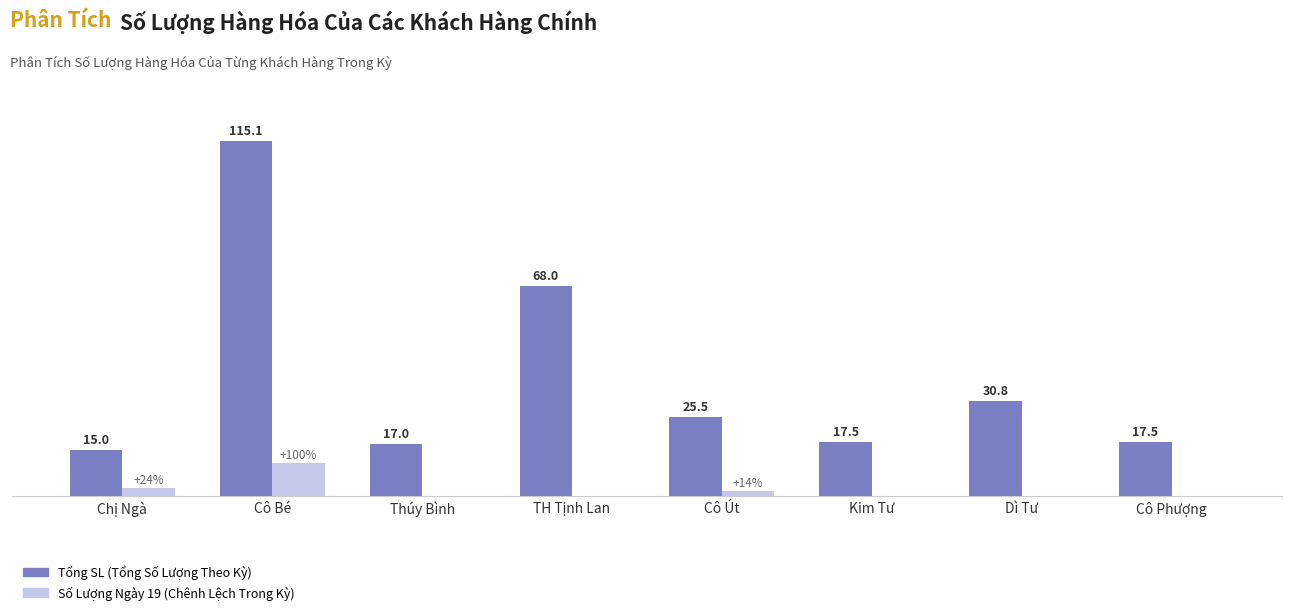

At which category does the chart reach its peak across all series?

Cô Bé